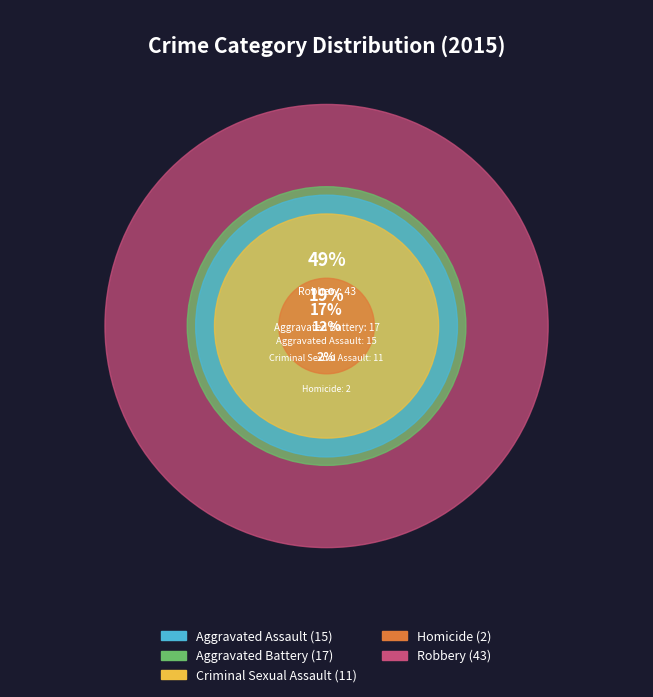

How many slices are in this pie chart?

5